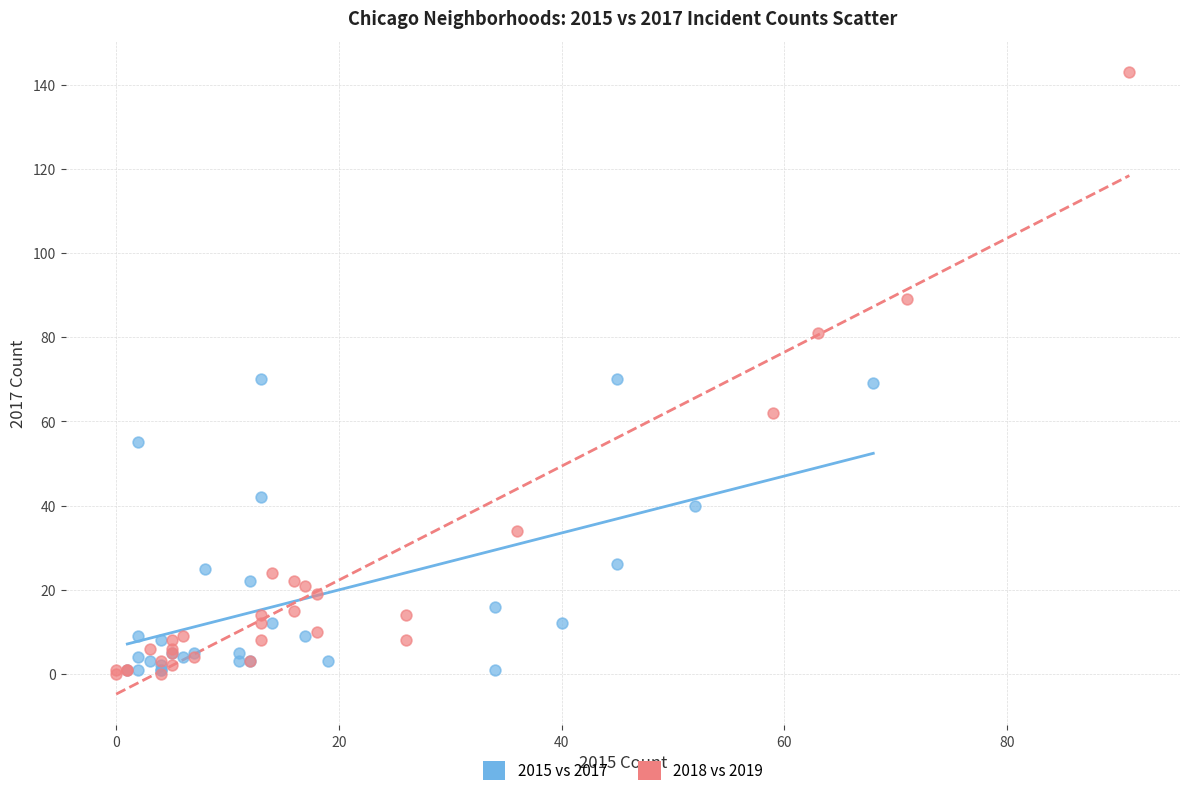

Which series reaches the maximum Y coordinate?

2018 vs 2019